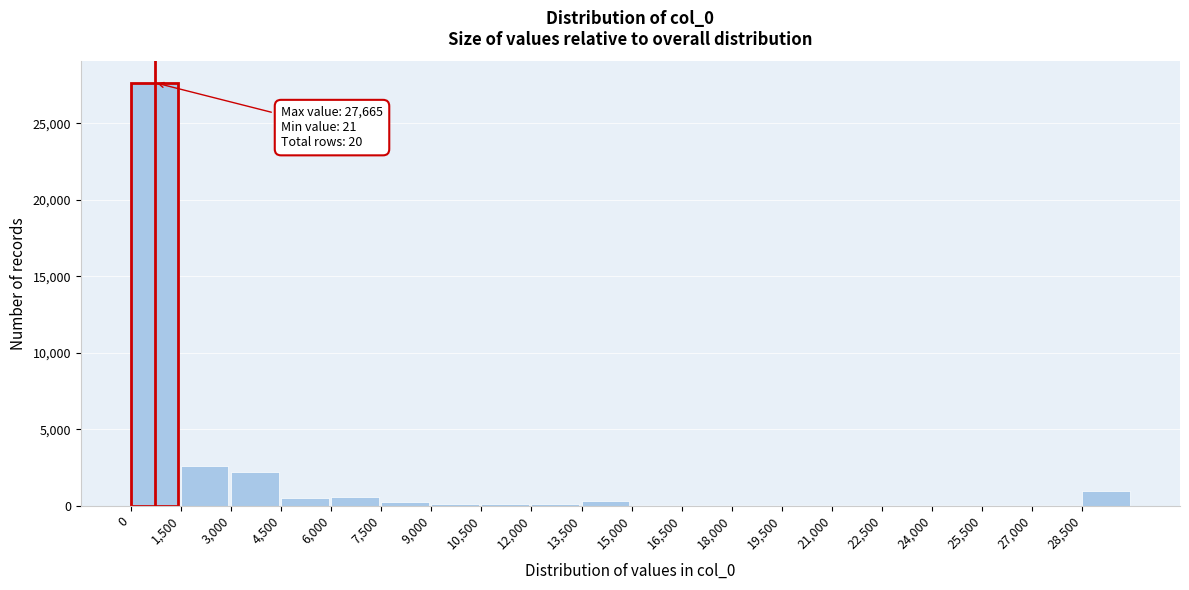

The chart shows a value of 28 at 21,000. True or false?

True